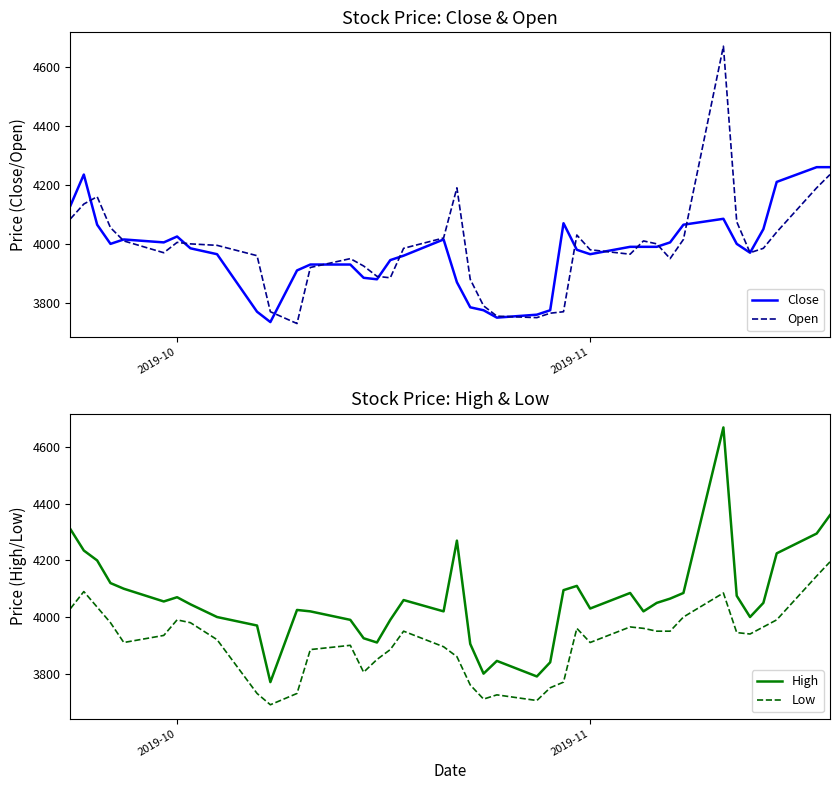

True or false: Low and High intersect in this chart.

False